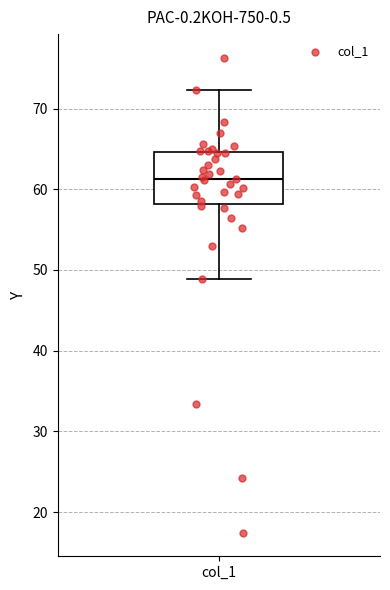

Where does the lower whisker of the box for col_1 end on the y-axis? The values are not printed on the chart, so give them approximately, as read against the axis.

49